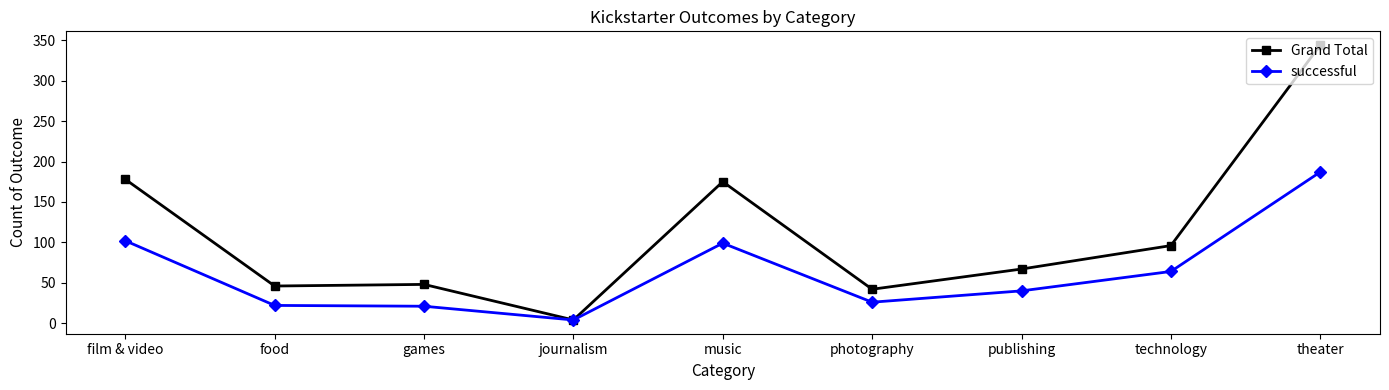

Rank the series at technology from highest to lowest value.

Grand Total, successful